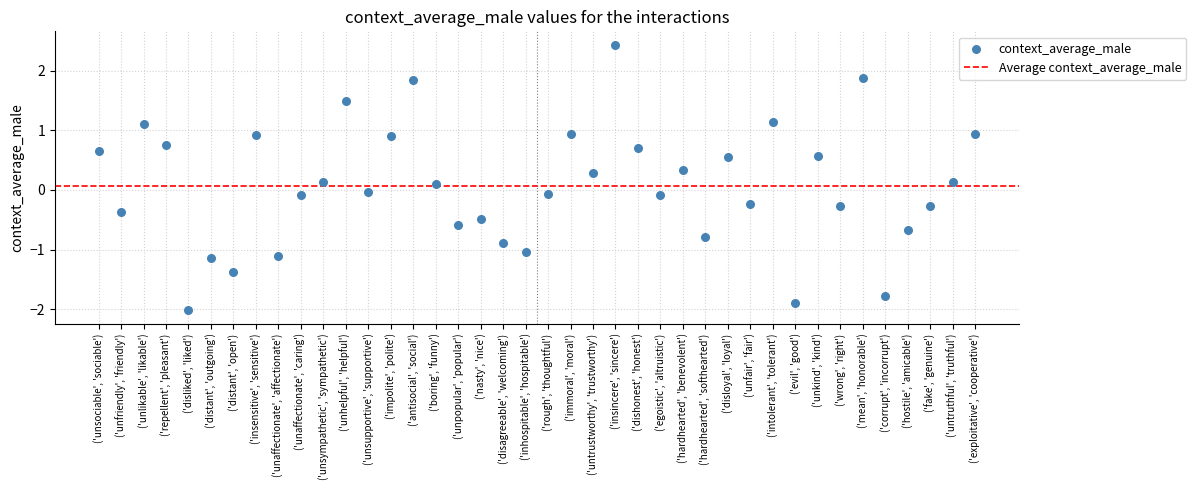

What is the range of Y values (max minus min)?

4.5